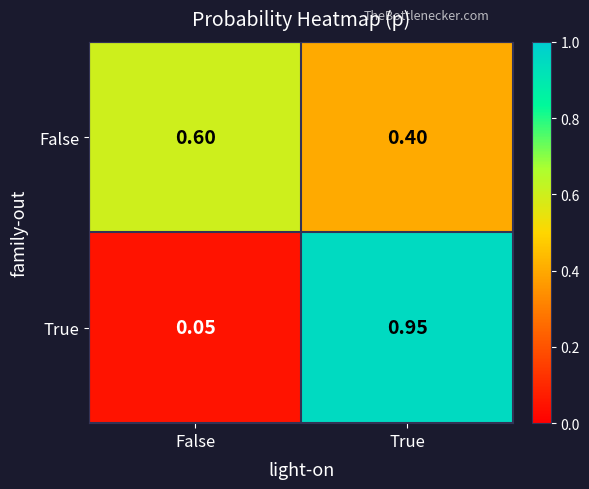

Which series has the widest spread of values?

True